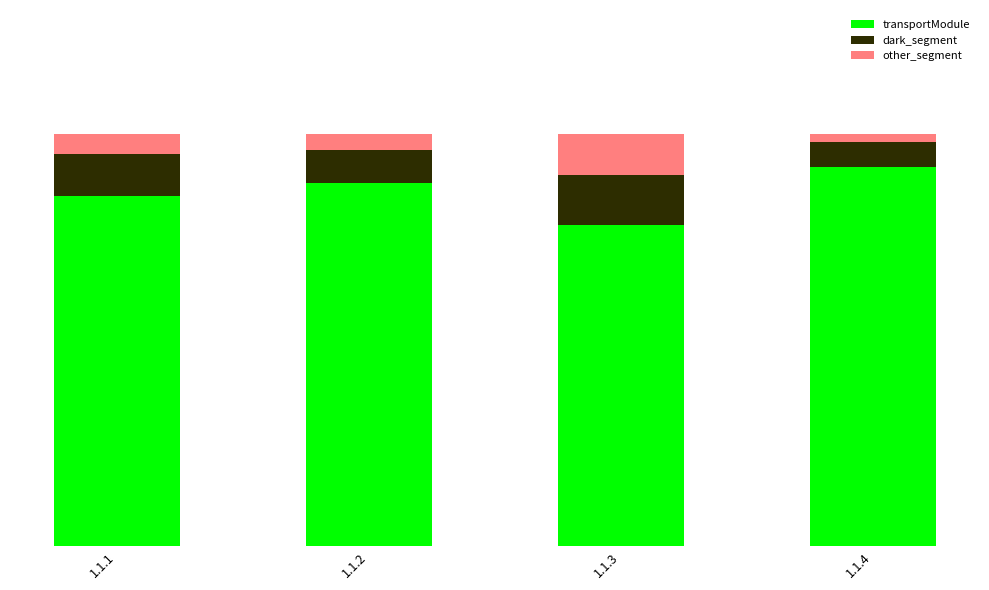

What are all the series names shown in the legend?

transportModule, dark_segment, other_segment